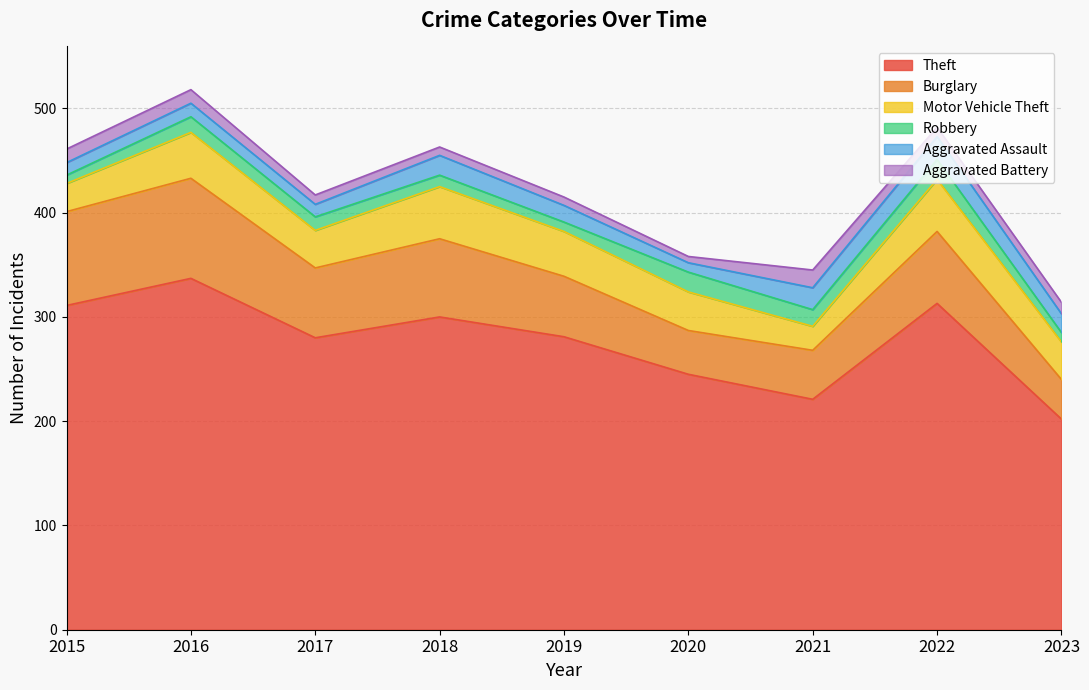

The value of Theft at 2020 is 168. True or false?

False